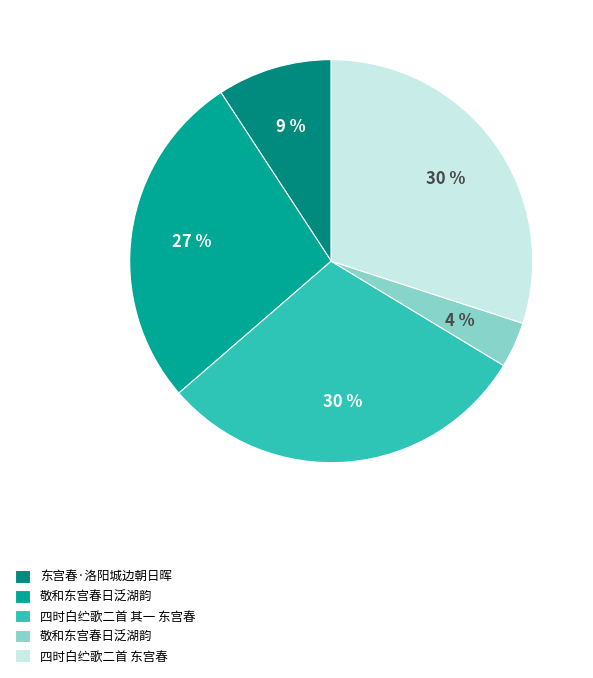

To the nearest percent, what is the average slice percentage?

20%